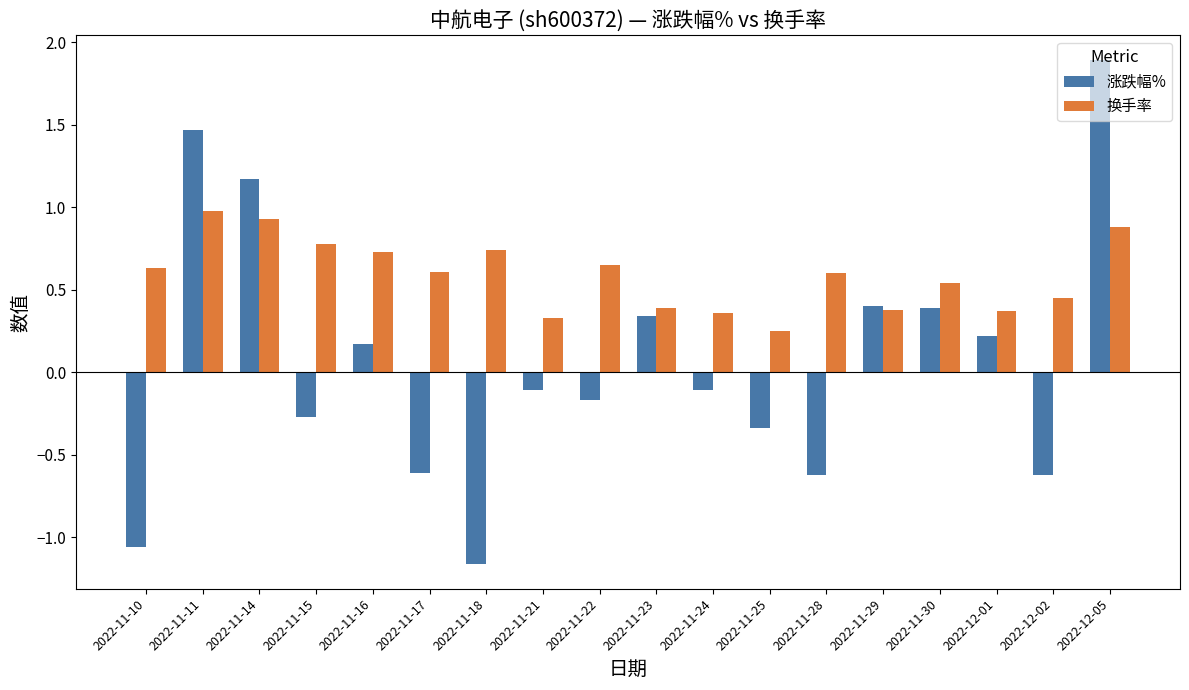

Is it true that 涨跌幅% equals 0.2 at 2022-12-01?

True